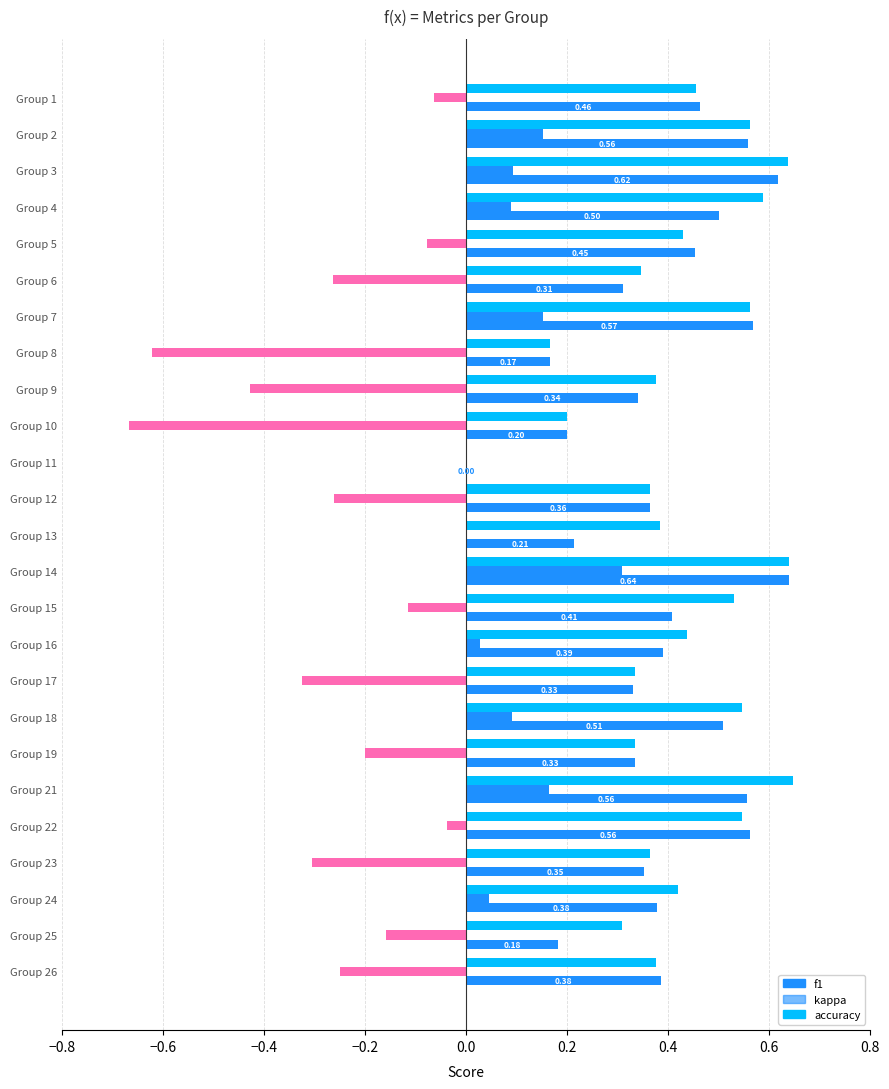

How many categories are shown in the chart?

25